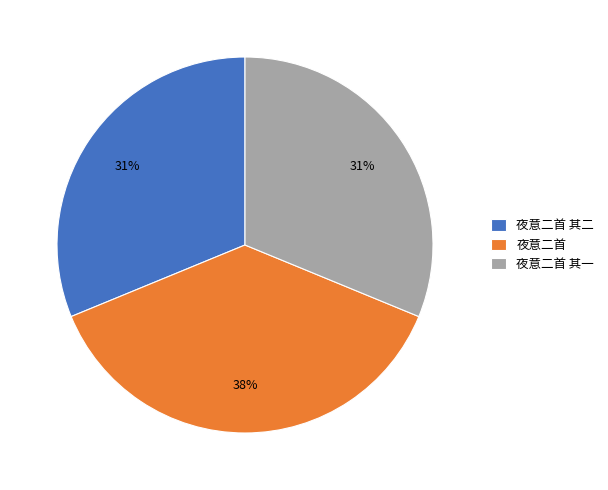

To the nearest percent, what percentage of the pie is 夜意二首 其一?

31%